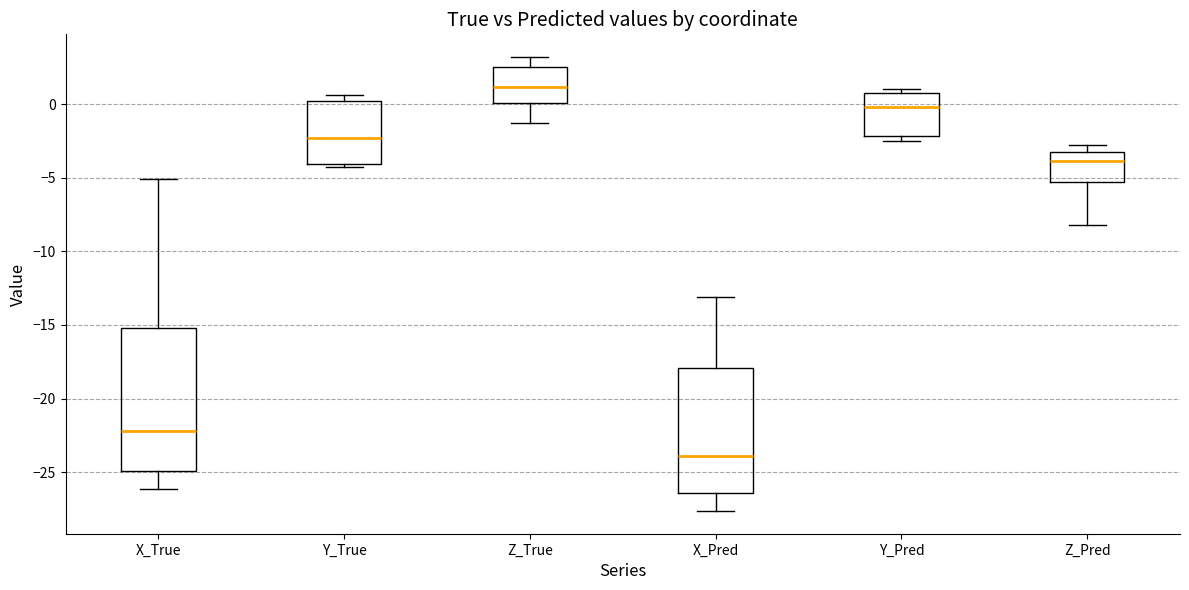

Where does the median line of the box for Z_Pred sit on the y-axis? The values are not printed on the chart, so give them approximately, as read against the axis.

-4.0